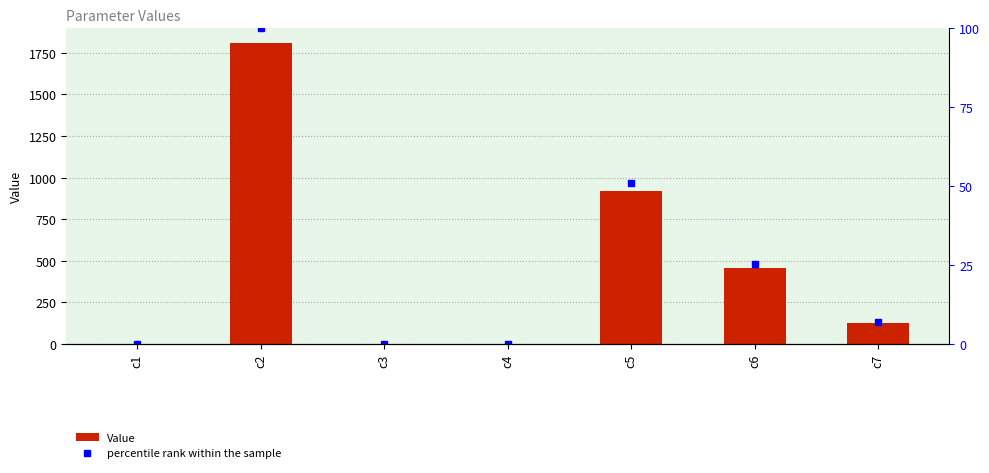

List the series in order of their overall mean, lowest first.

percentile rank within the sample, Value